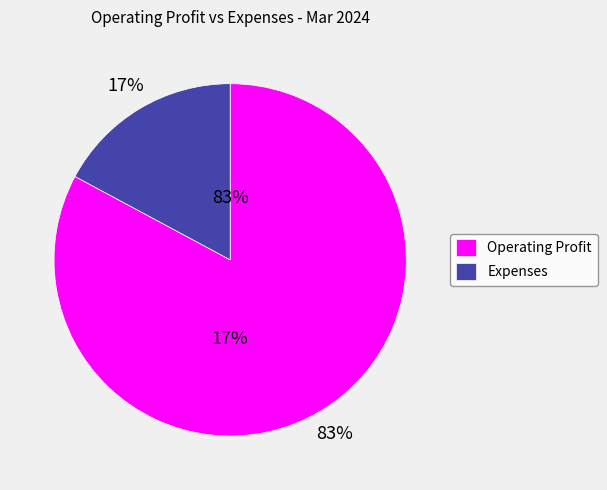

What is the change in value from Operating Profit to Expenses?

-8593